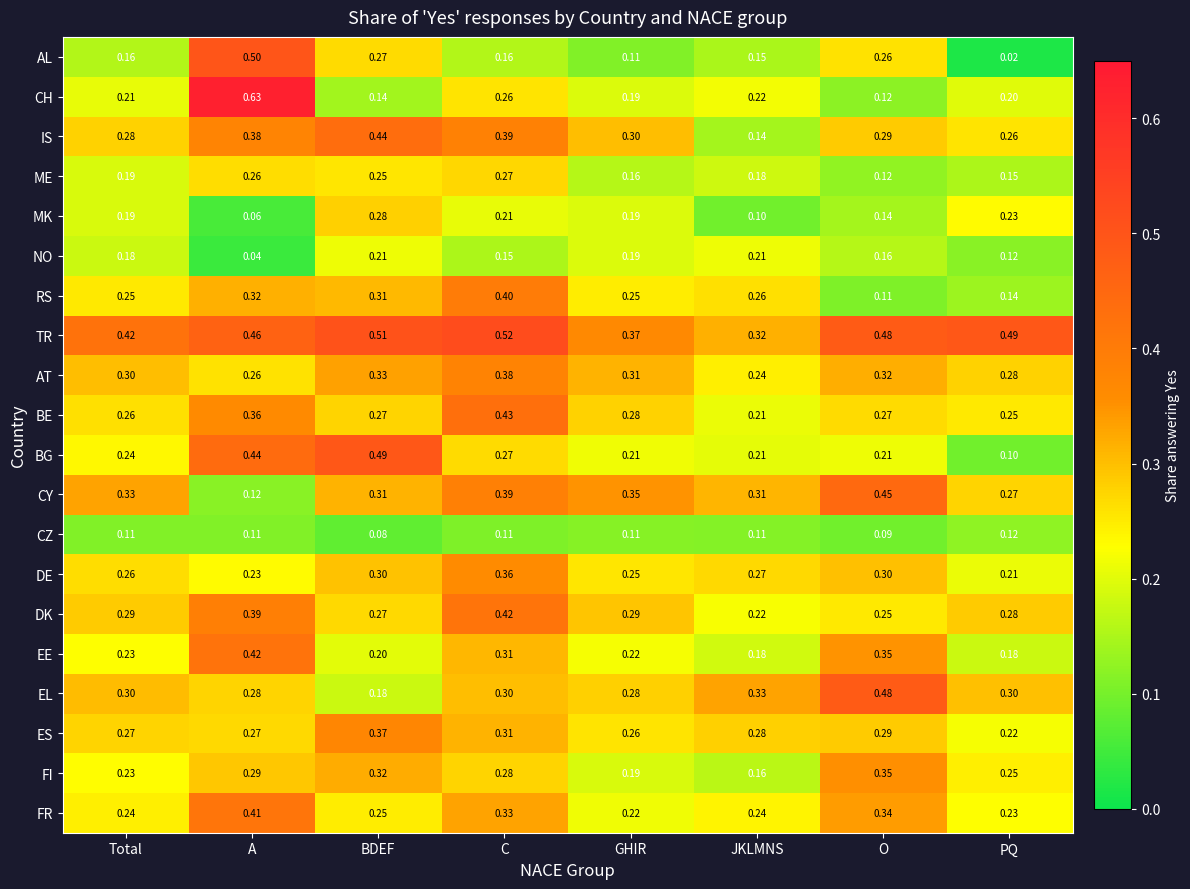

At which label does FR reach its minimum?

GHIR